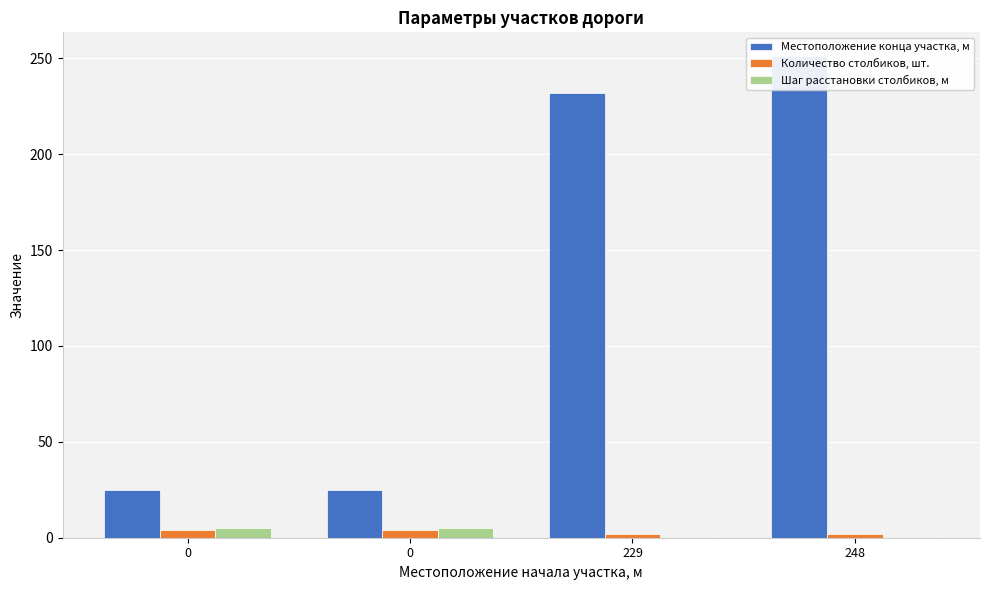

Between 0 and 0, which series saw the biggest shift?

Местоположение конца участка, м